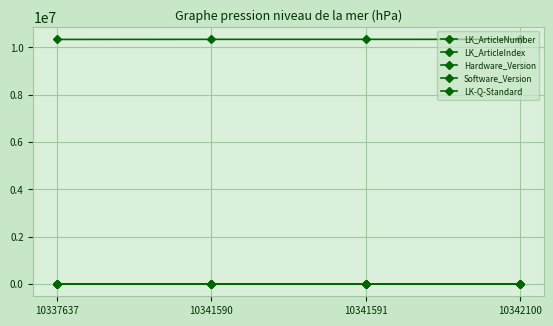

Does the chart have visible grid lines?

Yes